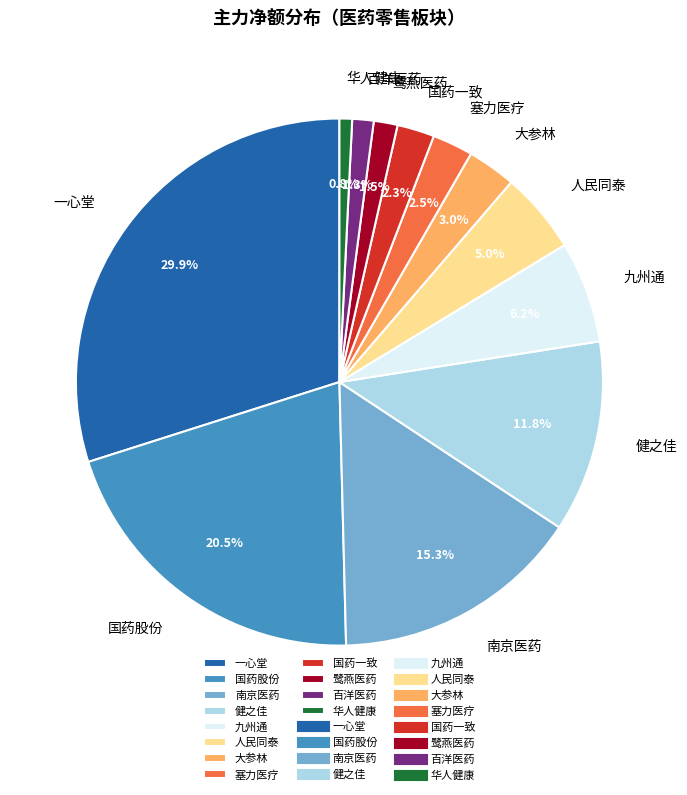

Which has a higher value, 华人健康 or 南京医药?

南京医药